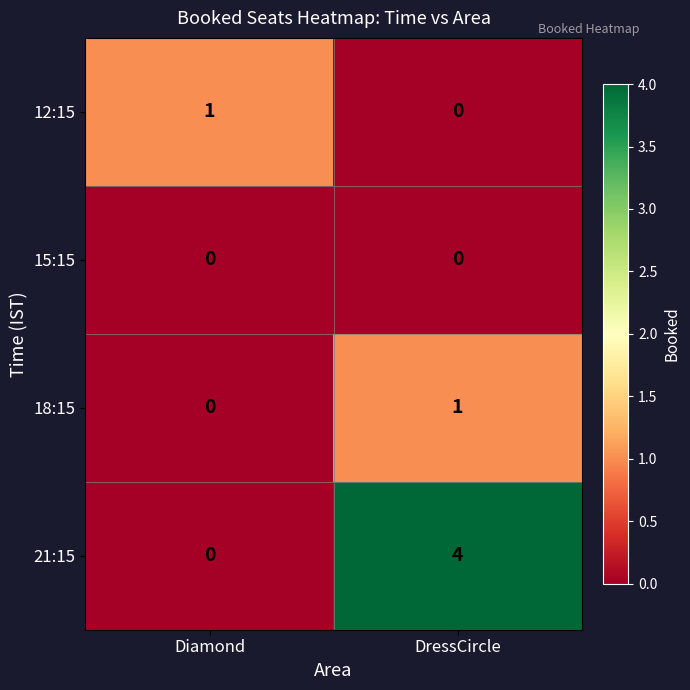

Which series has the largest total across all categories?

21:15